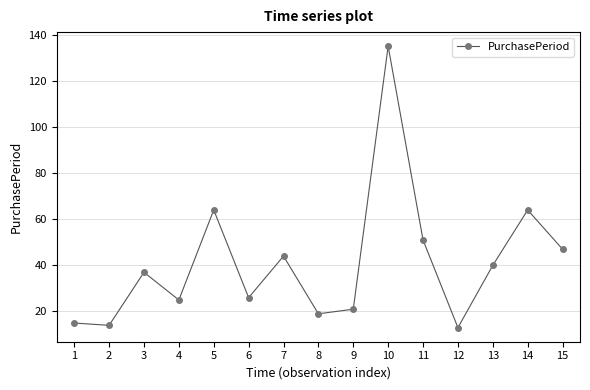

What is the sum of all values?

615